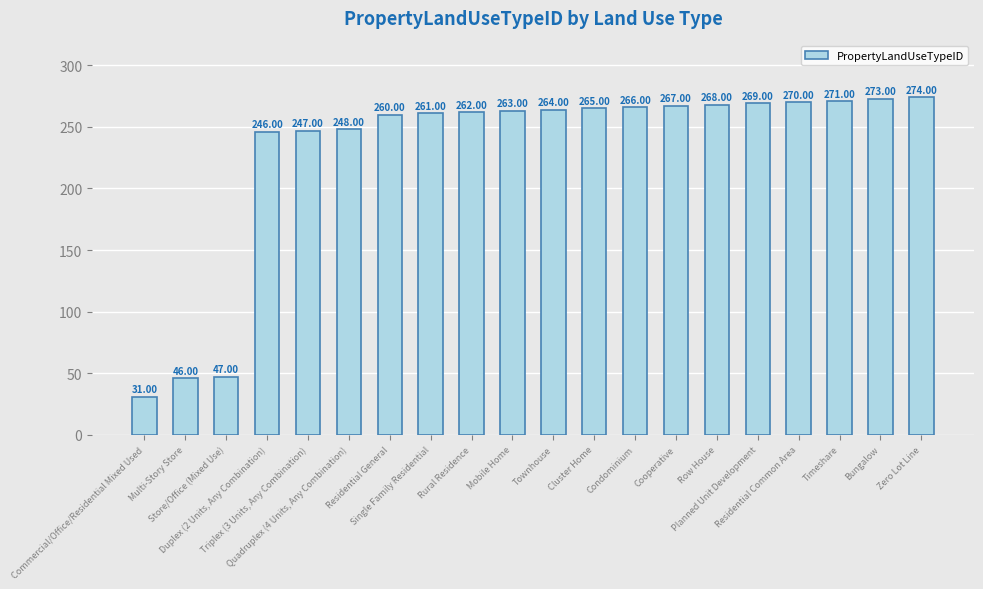

What is the change in value from Commercial/Office/Residential Mixed Used to Rural Residence?

+231